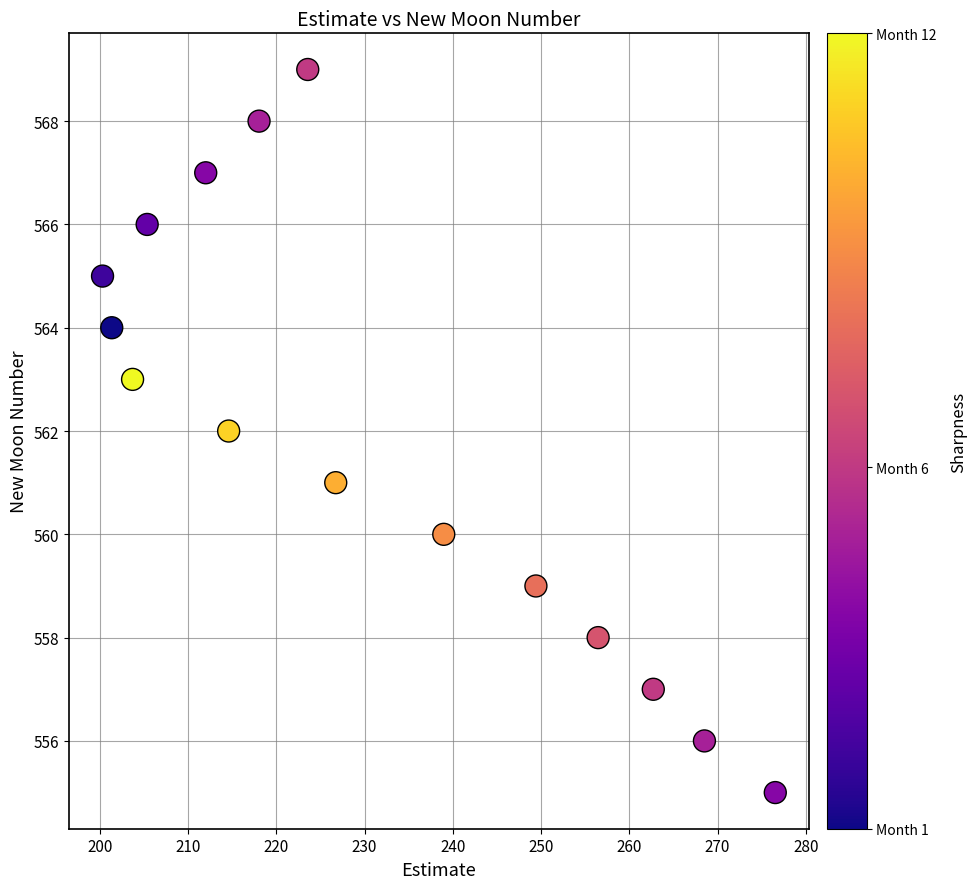

What is the range of Y values (max minus min)?

14